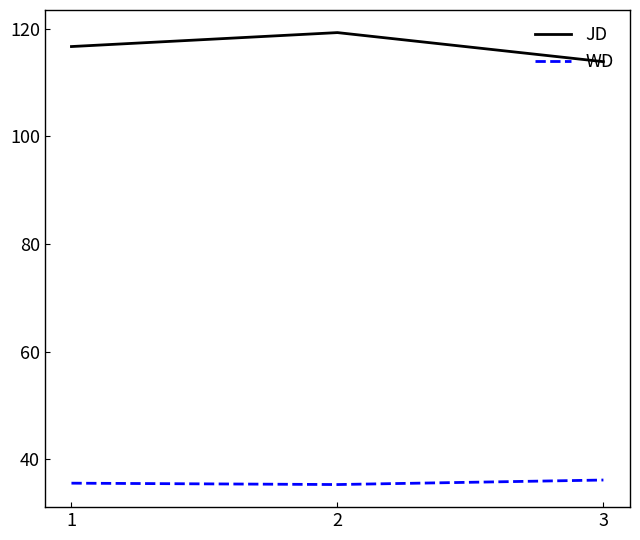

What are all the series names shown in the legend?

JD, WD